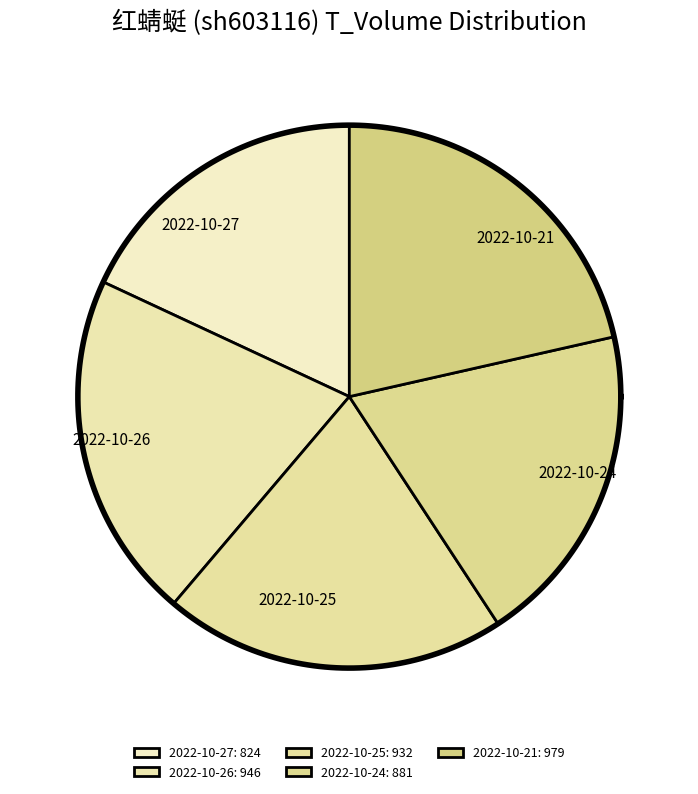

To the nearest percent, what is the difference between the largest and smallest slice percentages?

3%